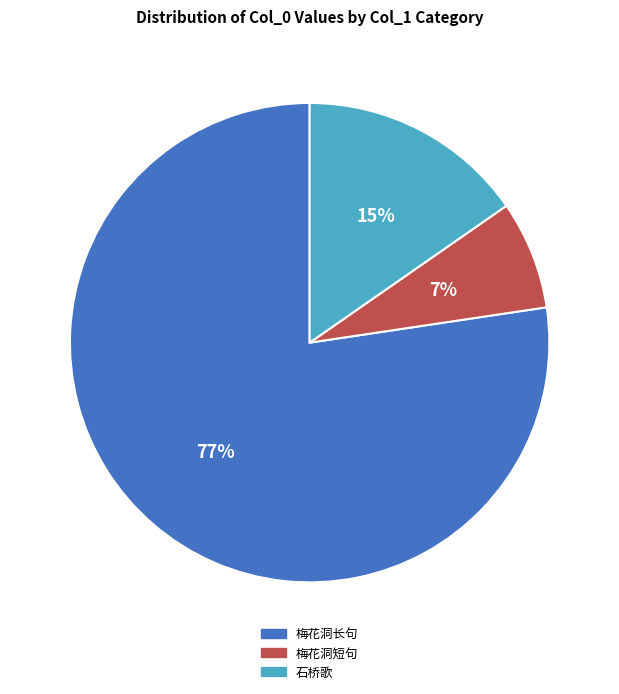

Rank the categories by value from lowest to highest.

梅花洞短句, 石桥歌, 梅花洞长句